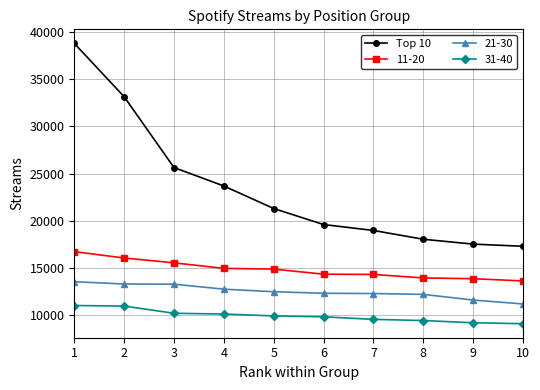

The value of 11-20 at 10 is 13630. True or false?

True